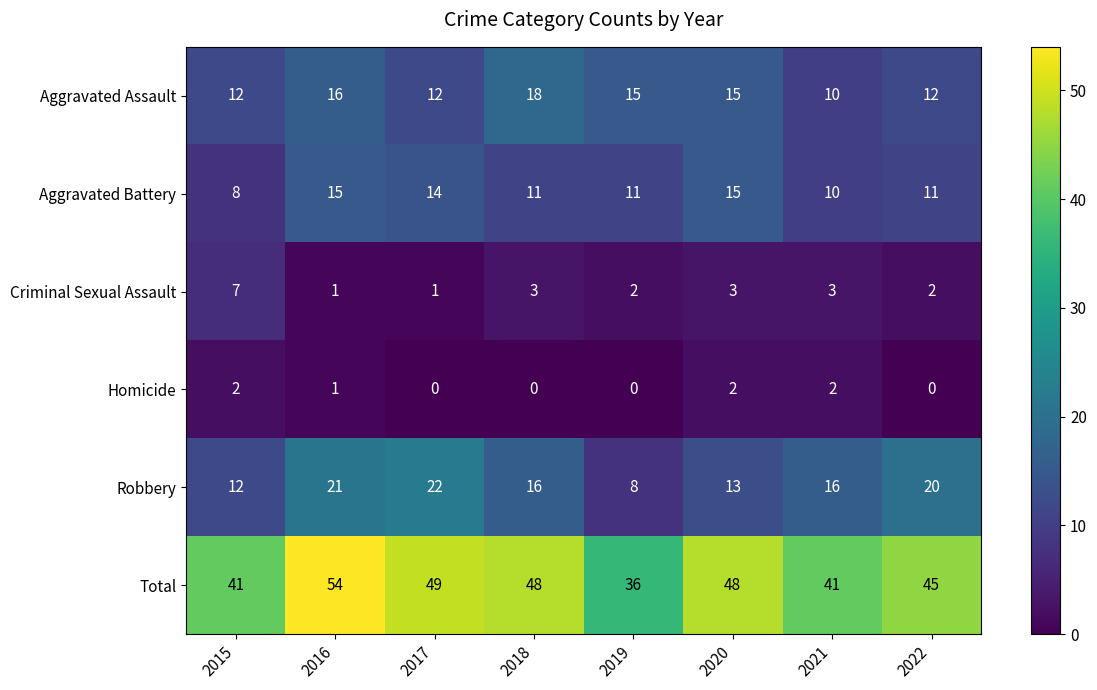

What is the lowest value of the Aggravated Battery series?

8